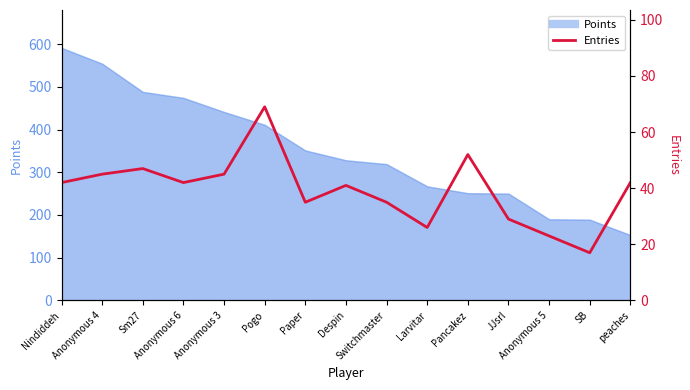

What position from the left is JJsrl?

12